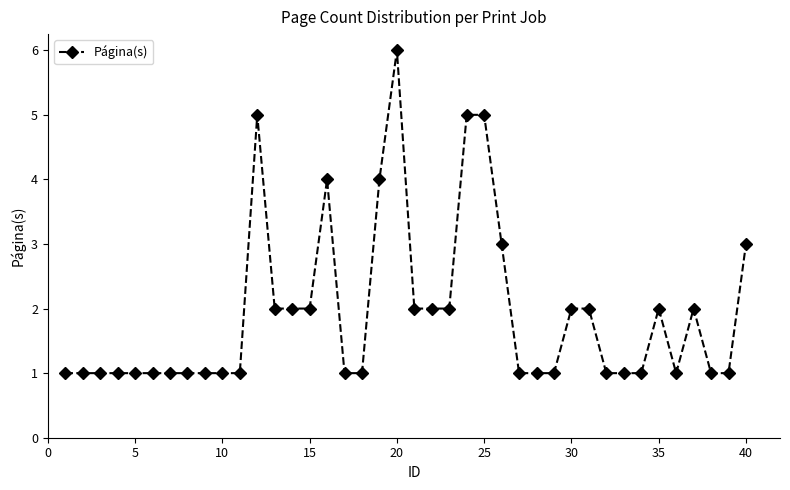

True or false: there are more than 0 points higher than both neighbors.

True